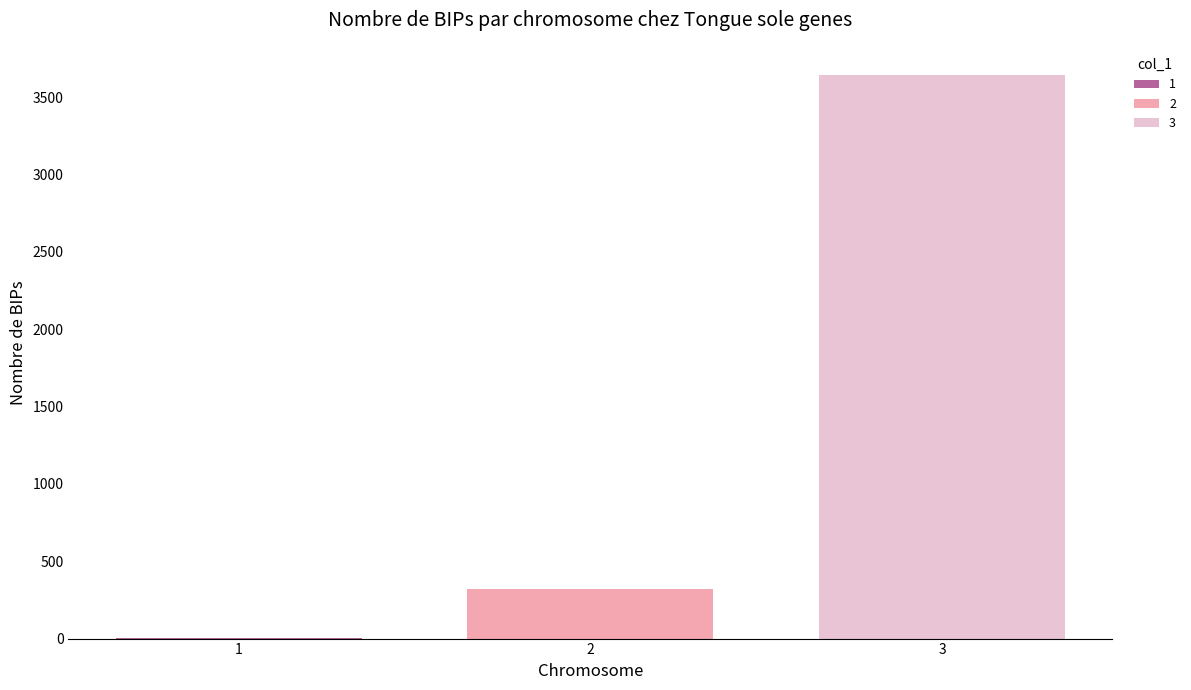

What is the sum of all values?

3966.8